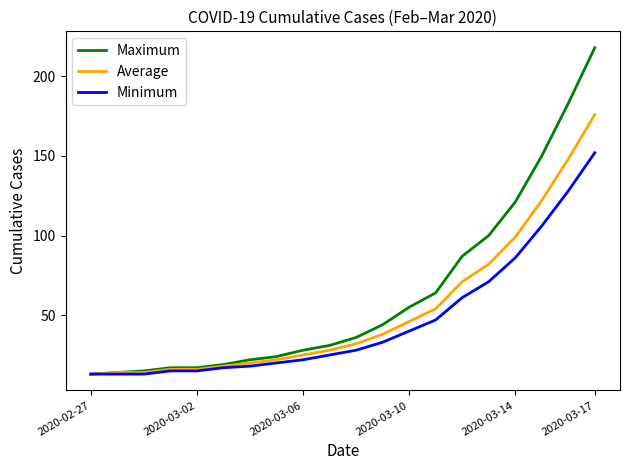

Which series has the largest total across all categories?

Maximum